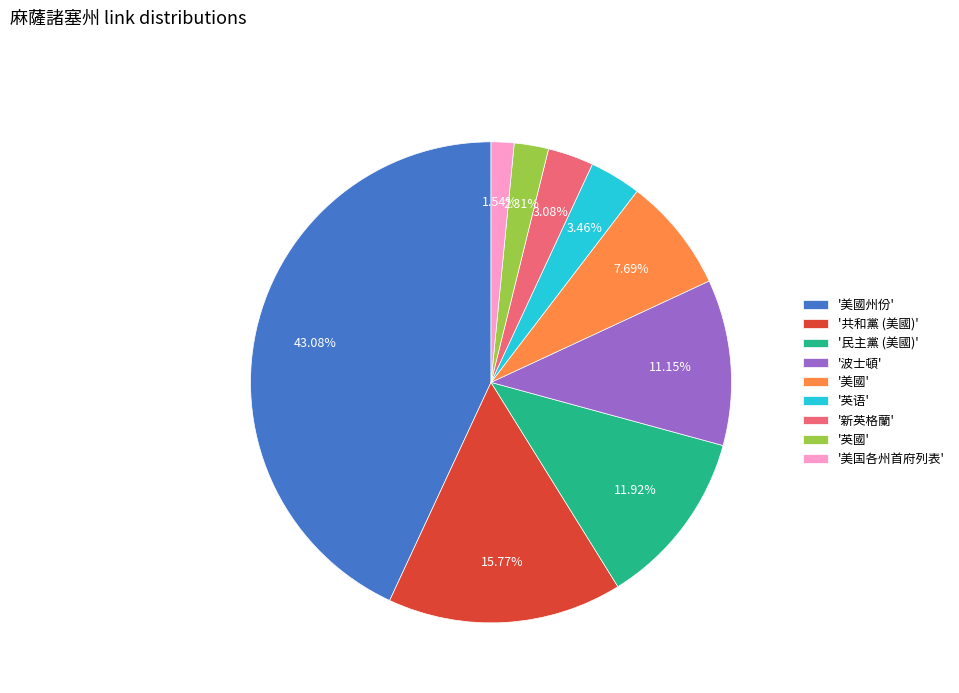

Is there any slice that represents more than half of the pie?

No